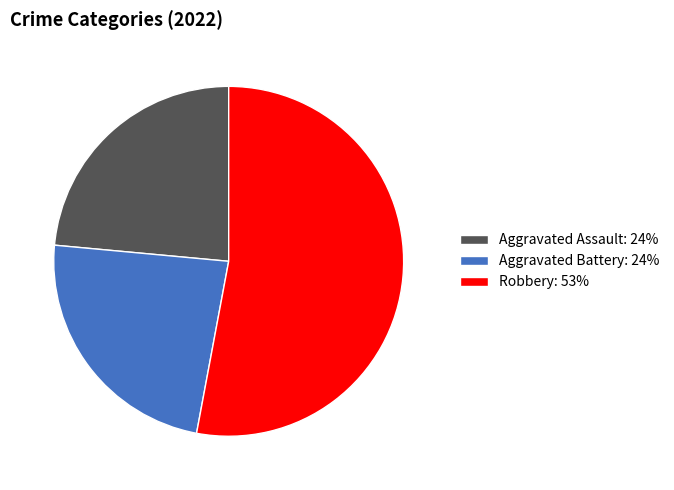

True or false: Aggravated Assault: 24% accounts for 24% of the total.

True